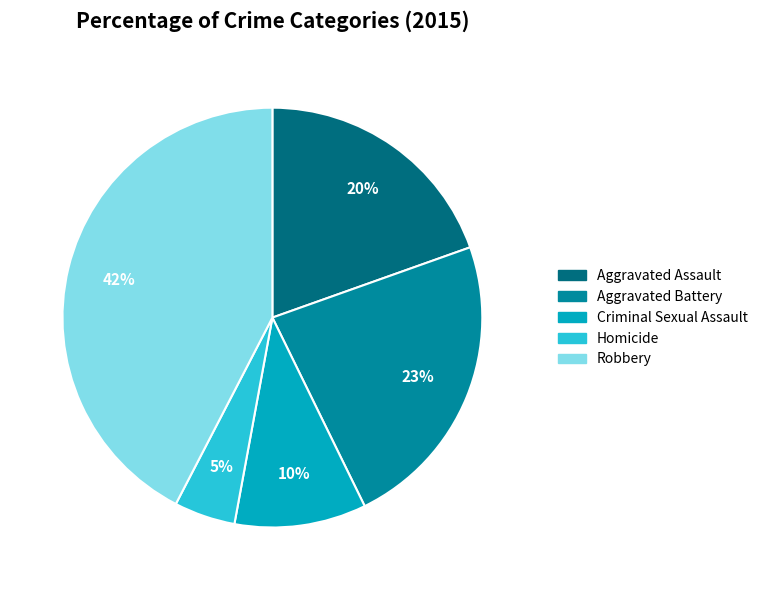

Which category has the biggest portion of the pie?

Robbery